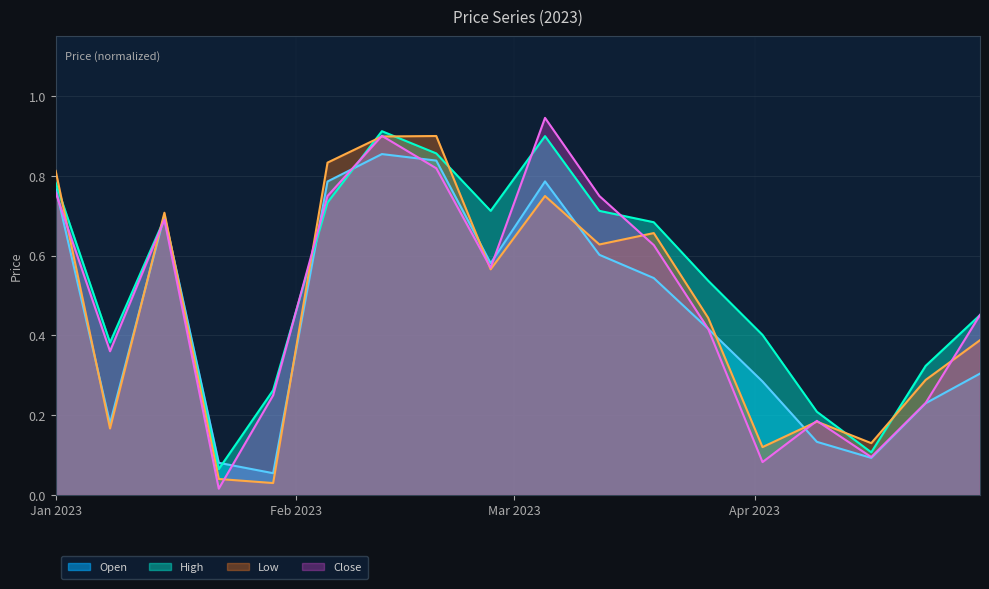

Rank the series by their average value, from highest to lowest.

High, Close, Low, Open